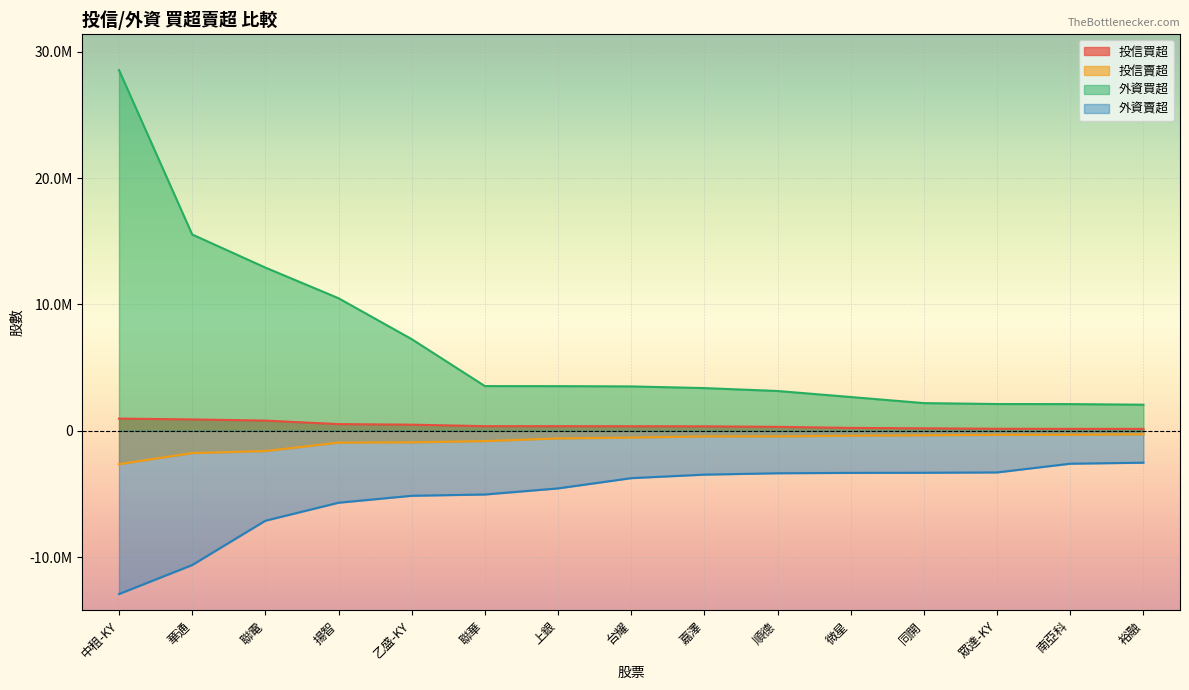

What is the label of the 3rd point from the right?

眾達-KY